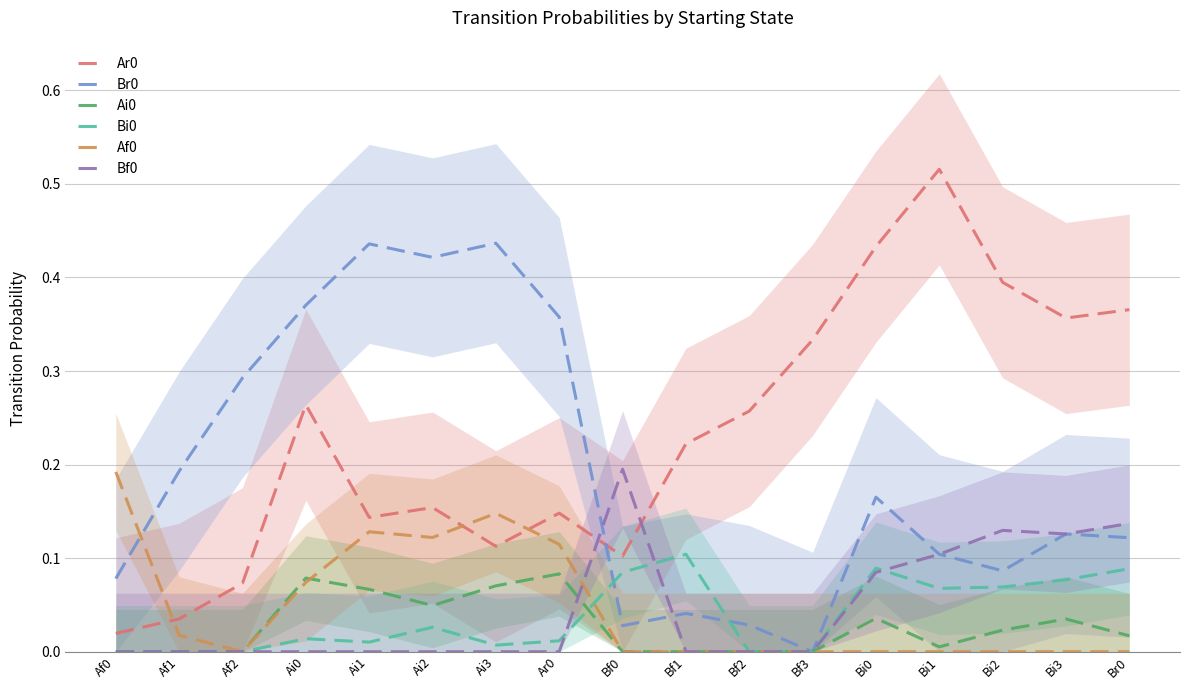

What is the difference between the second highest and minimum values in the Br0 series?

0.4